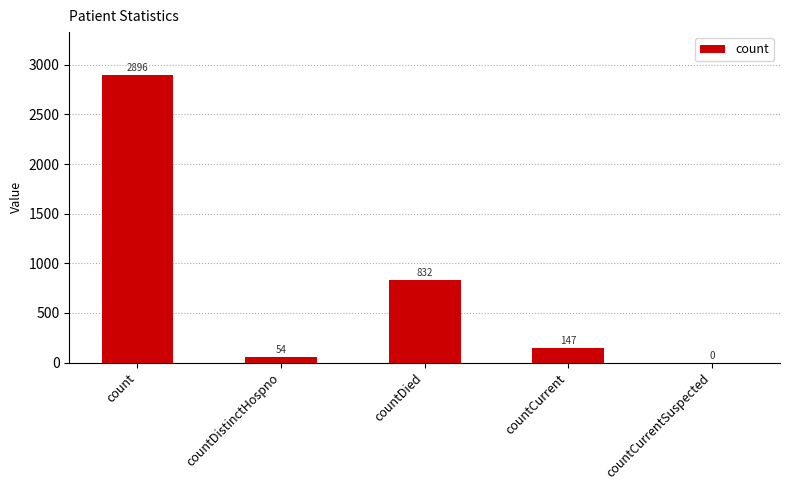

Which label corresponds to the largest value in the chart?

count